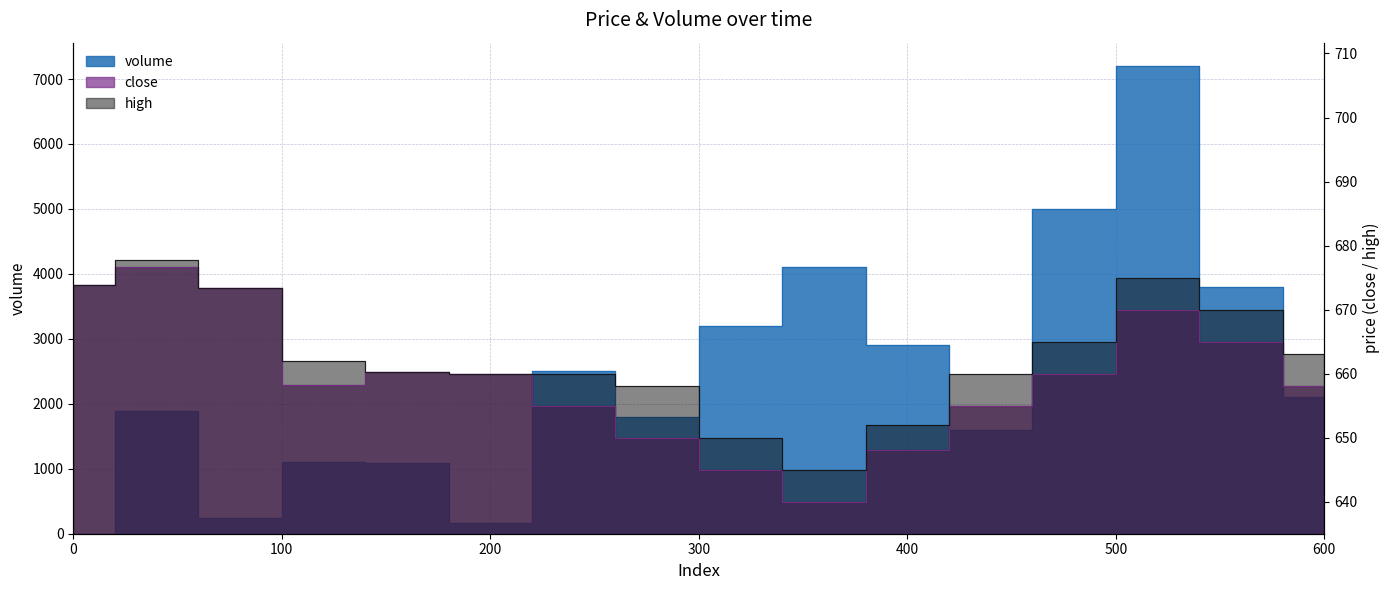

What is the spread (max minus min) of values at 90?

3460.0